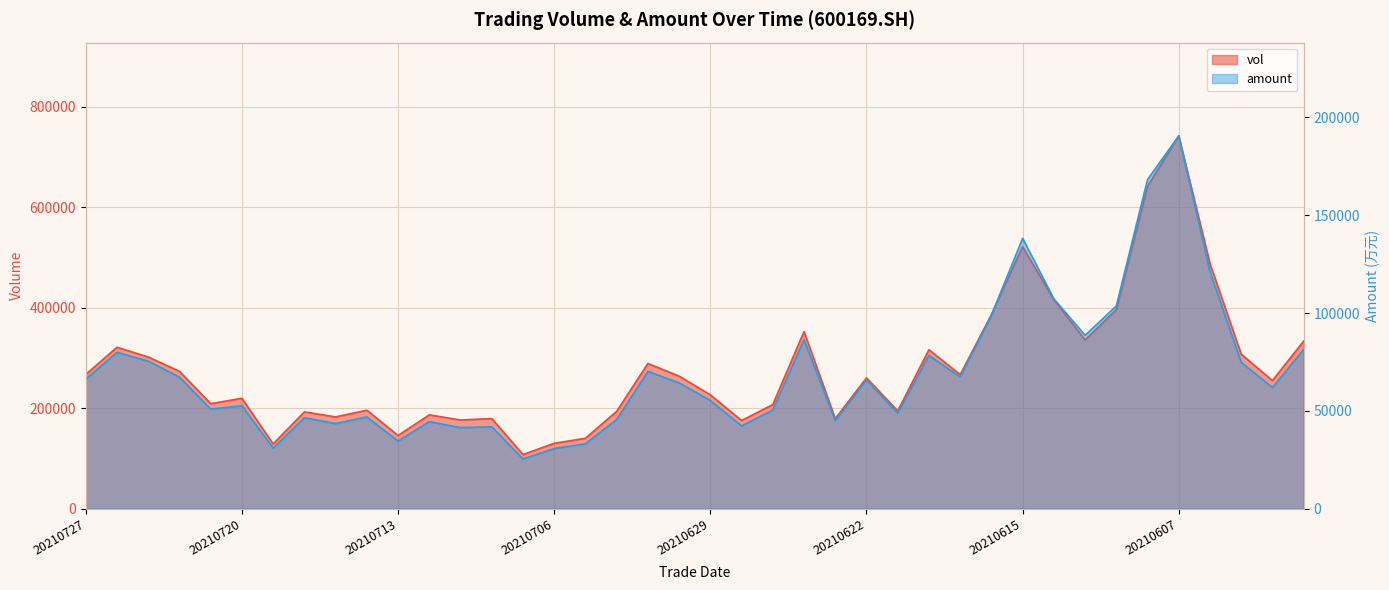

List the labels in order of vol value, largest first.

20210607, 20210608, 20210615, 20210604, 20210611, 20210609, 20210616, 20210624, 20210610, 20210601, 20210726, 20210618, 20210603, 20210723, 20210701, 20210722, 20210727, 20210617, 20210630, 20210622, 20210602, 20210629, 20210720, 20210721, 20210625, 20210714, 20210621, 20210702, 20210716, 20210712, 20210715, 20210708, 20210623, 20210709, 20210628, 20210713, 20210705, 20210706, 20210719, 20210707